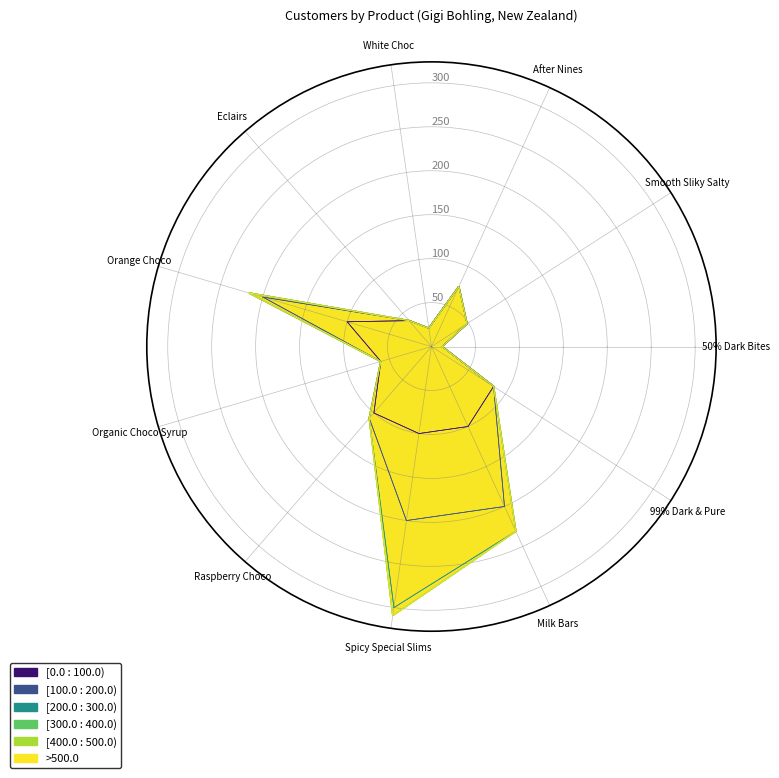

Read the value at Organic Choco Syrup, to the nearest 5.

60